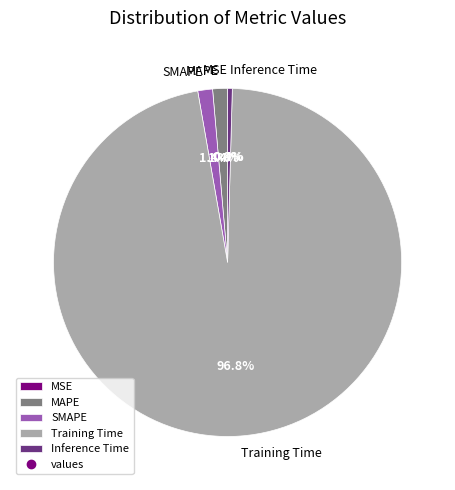

What is the largest slice in the pie chart?

Training Time